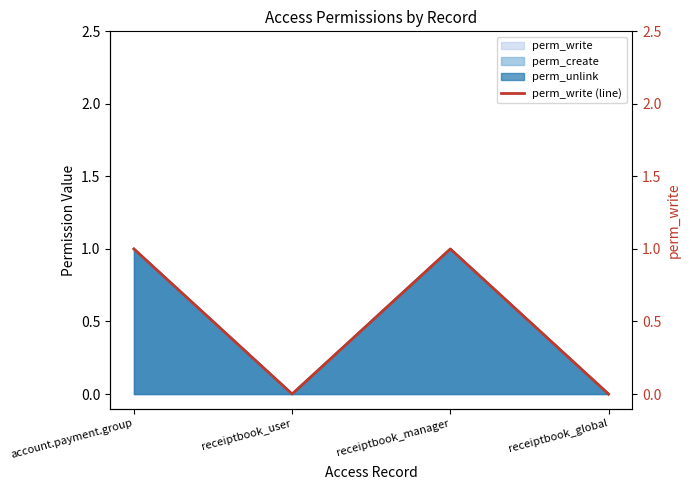

What is the label of the 1st point from the right?

receiptbook_global